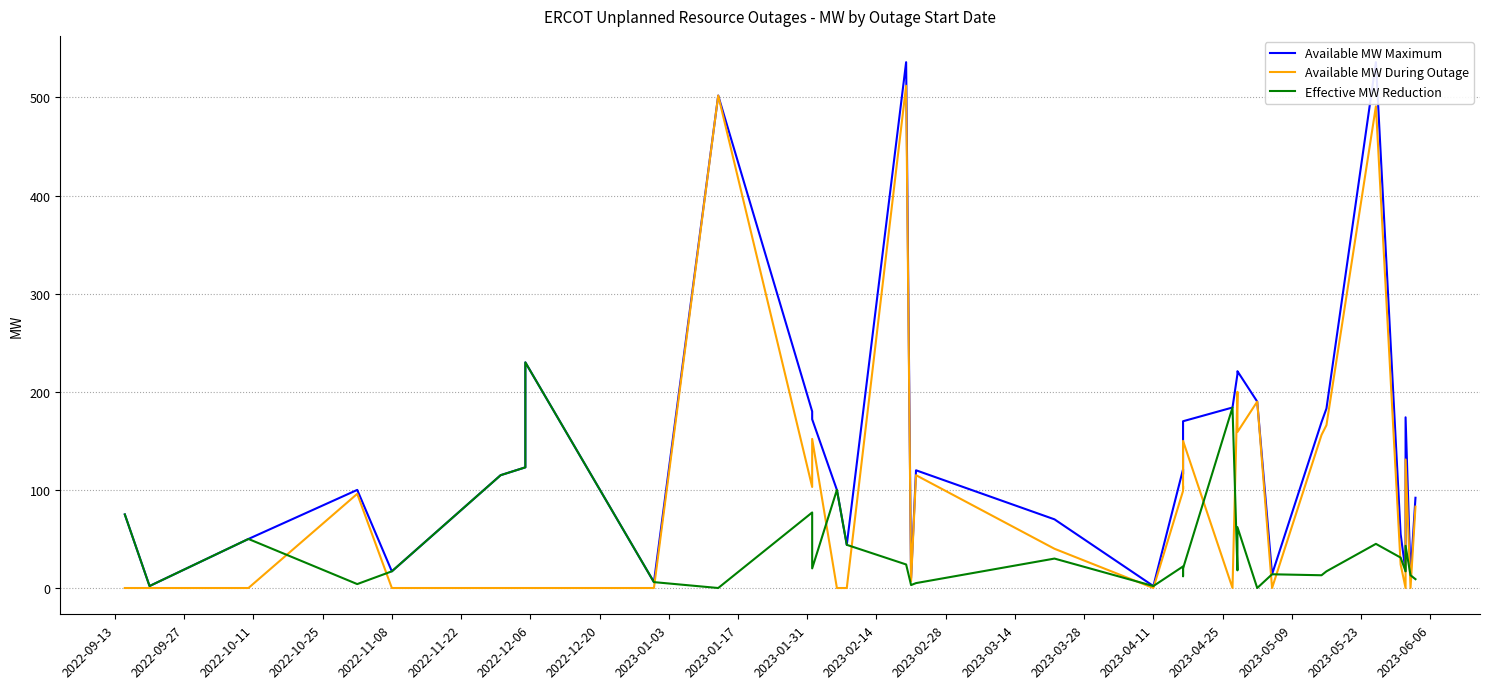

What are all the series names shown in the legend?

Available MW Maximum, Available MW During Outage, Effective MW Reduction